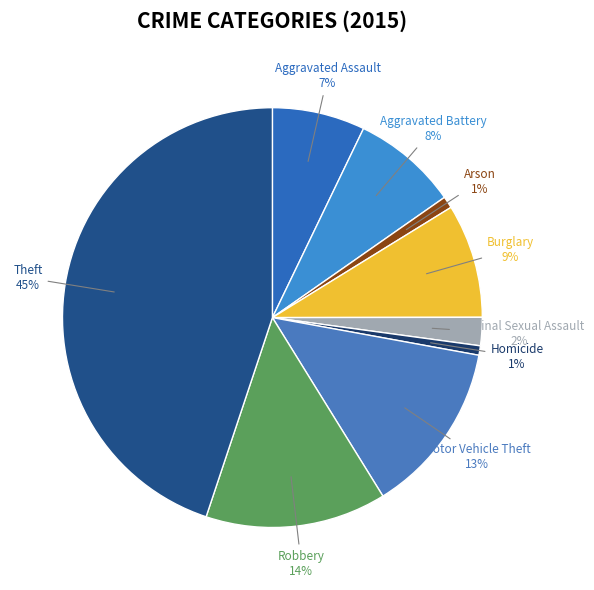

Does Aggravated Assault account for over 50% of the chart?

No